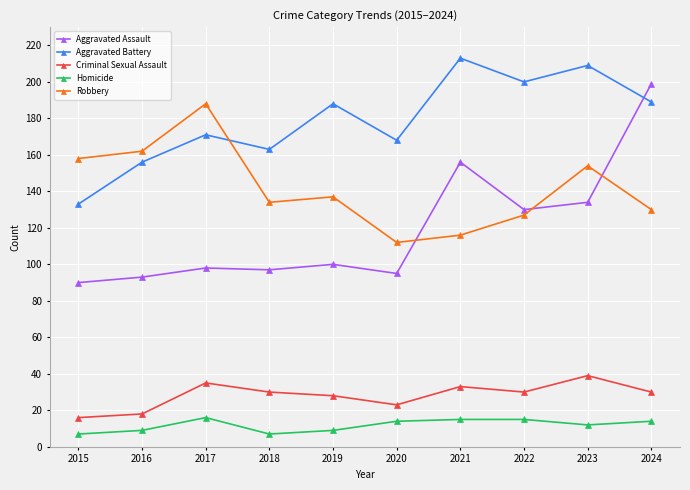

At which label does Aggravated Battery reach its peak?

2021